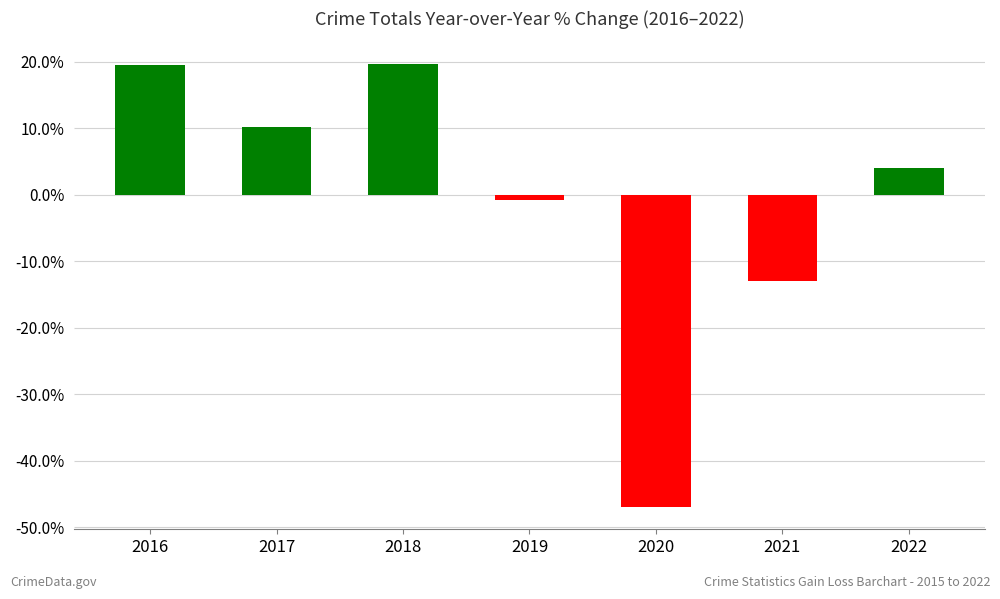

What is the difference between the second highest and second lowest values?

32.5